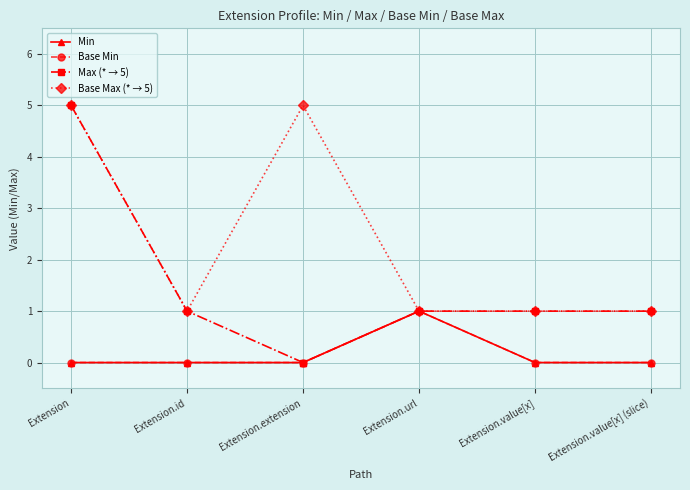

Does the chart have visible grid lines?

Yes